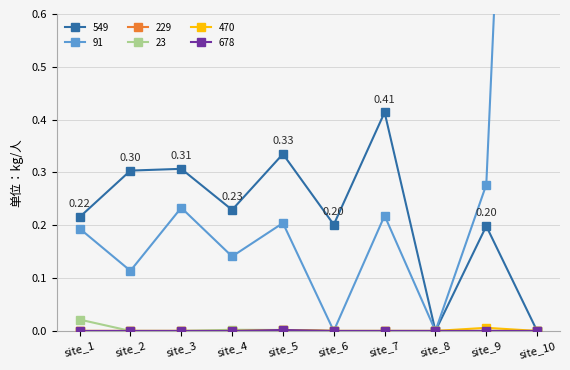

How many positive values does the 91 series have?

8